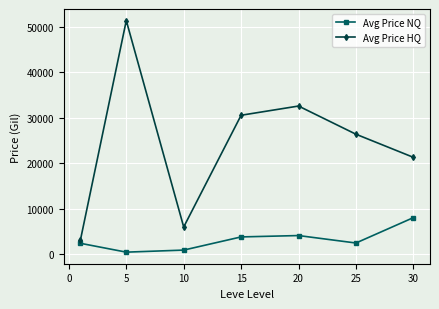

Which series has the widest spread of values?

Avg Price HQ